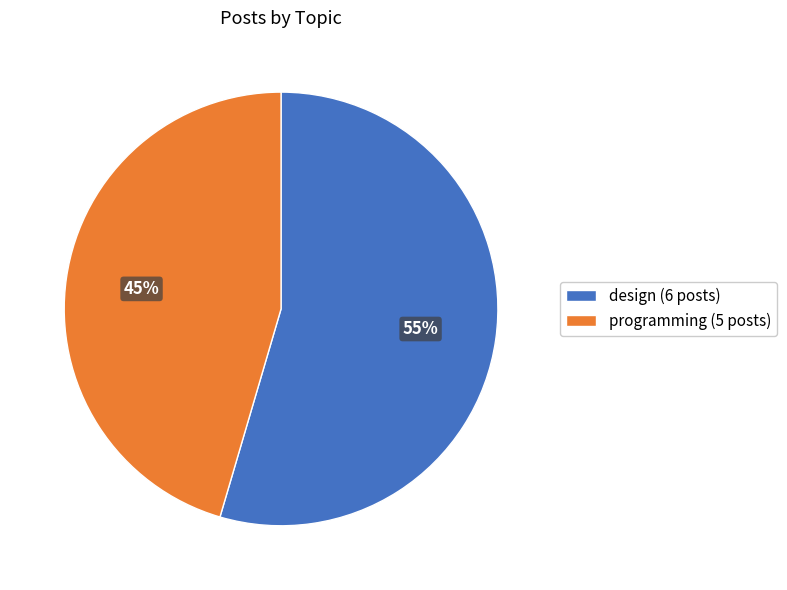

True or false: programming accounts for 45% of the total.

True